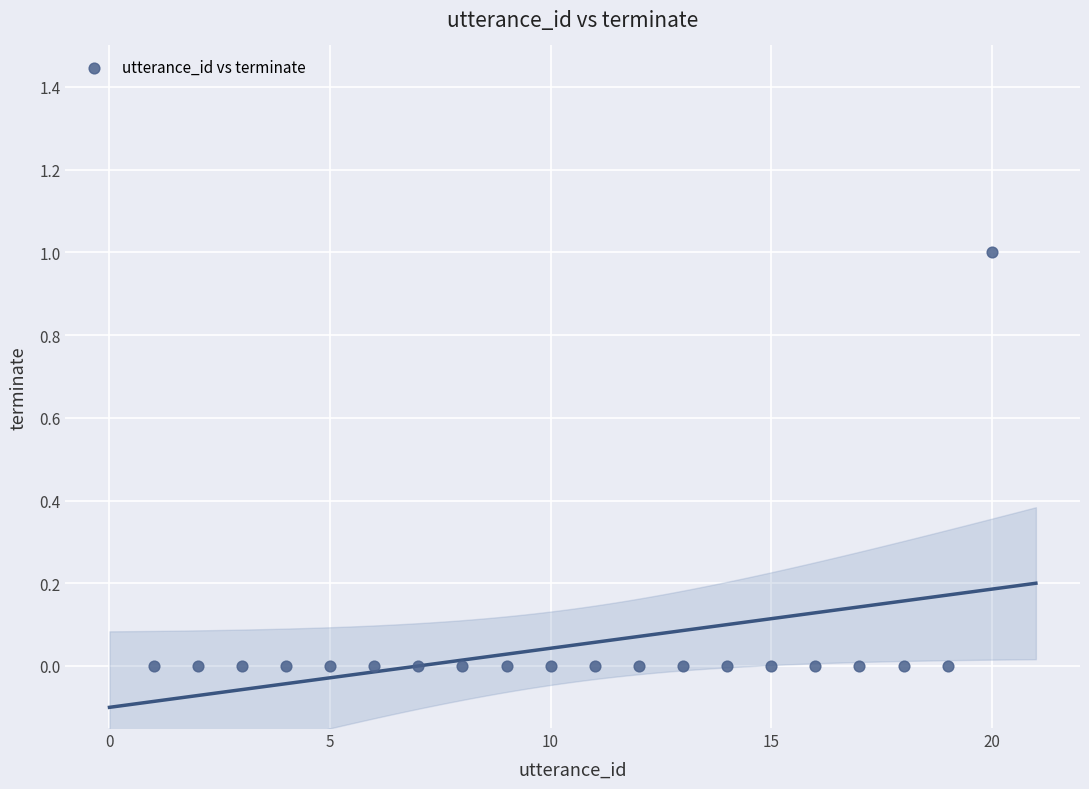

What is the range of X values (max minus min)?

19